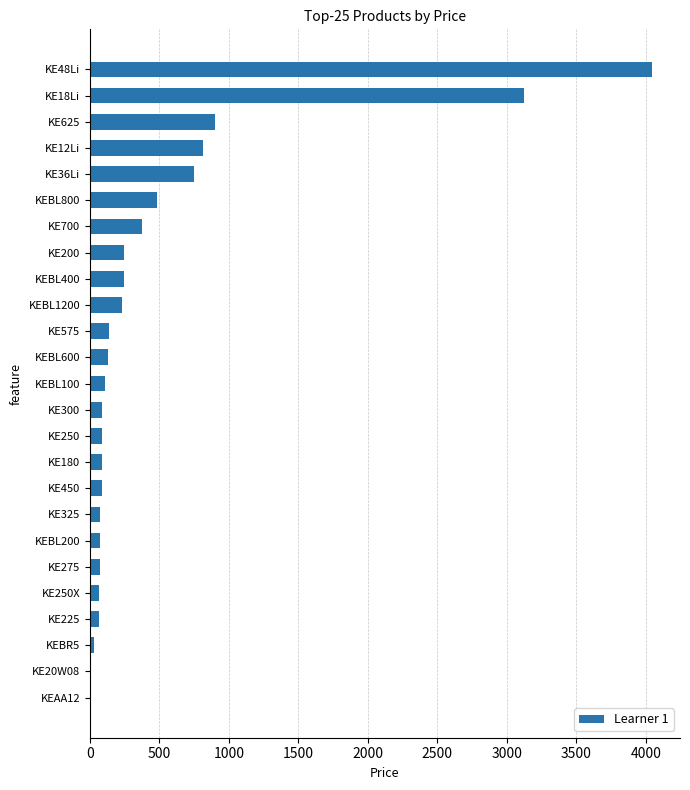

Is it true that the value at KE250 is 88.5?

True